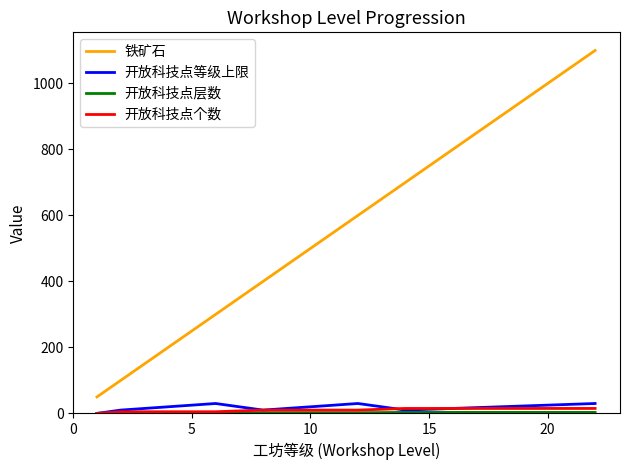

What is the greatest value displayed?

1100